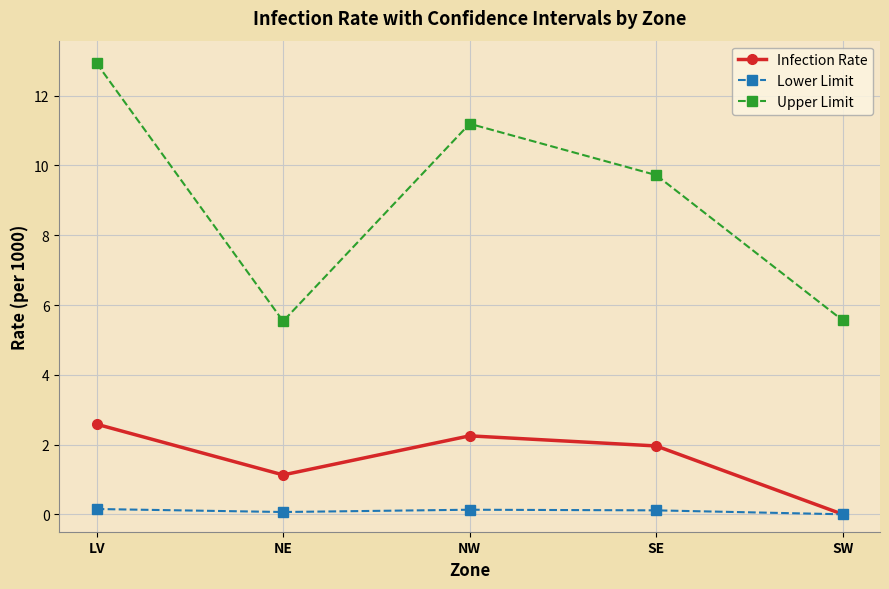

What is the label of the 2nd point from the left?

NE